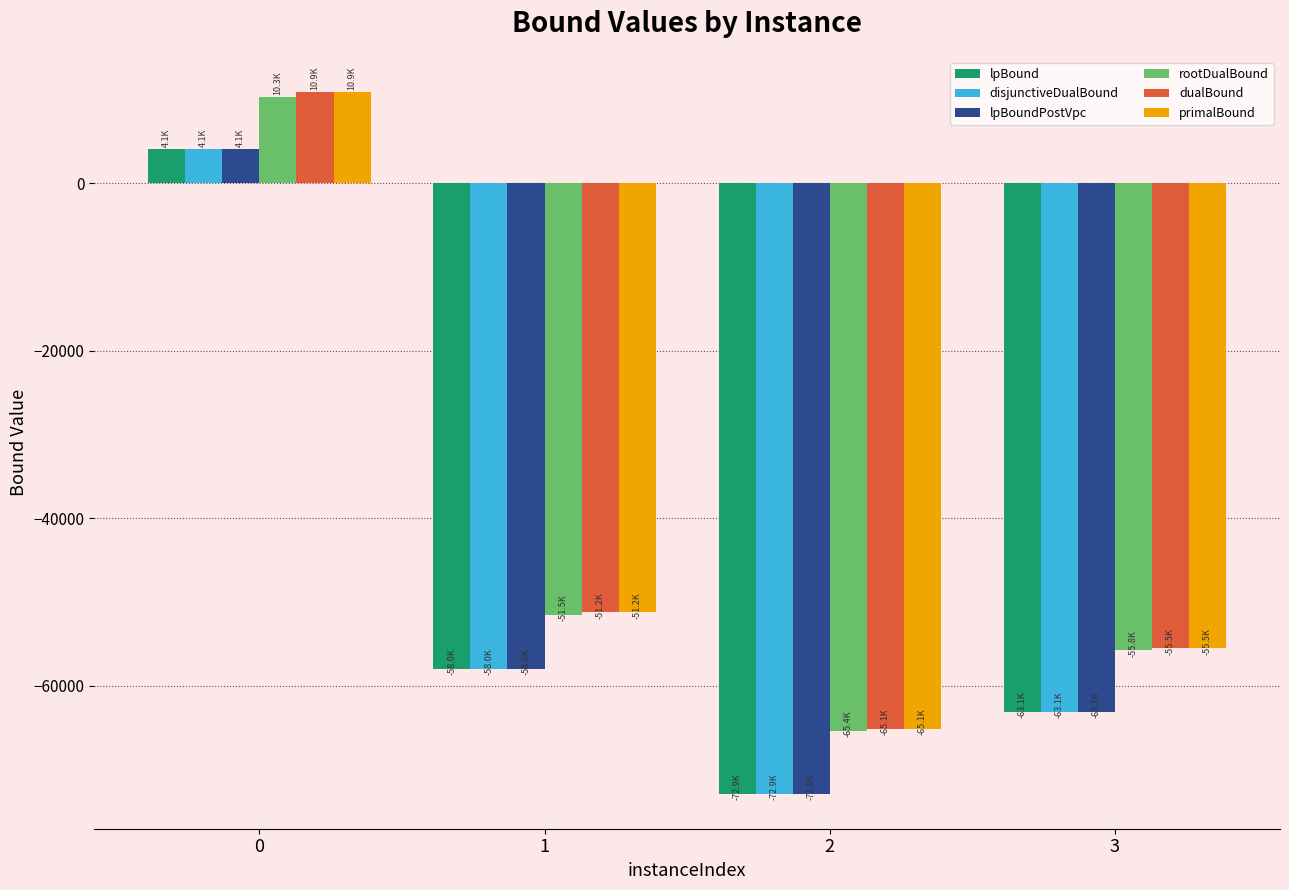

What is the difference between the second highest and minimum values in the dualBound series?

13915.6